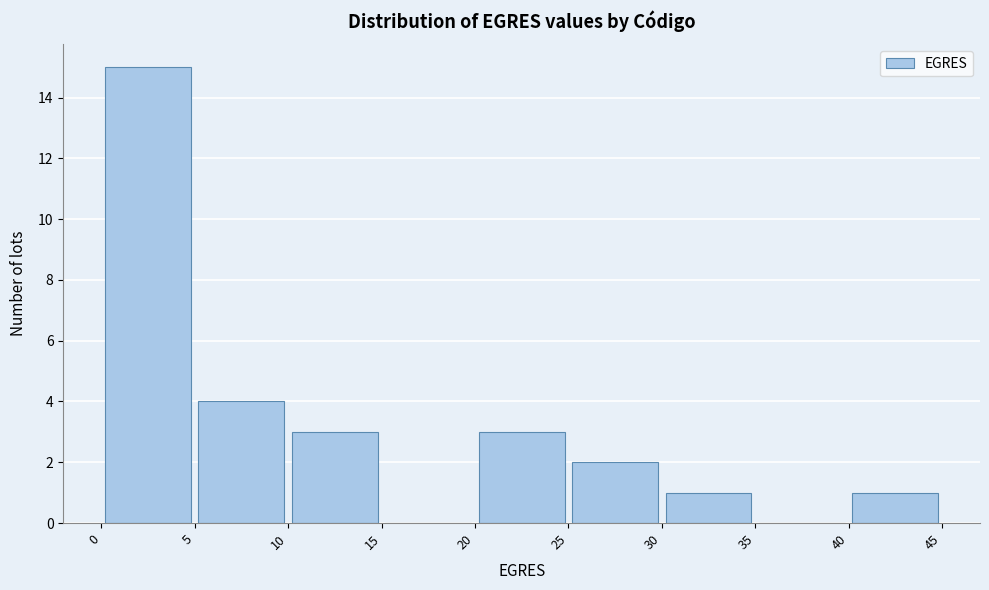

Reading left to right, transcribe this chart: for each bar, give the range it covers on the x-axis and its height. The values are not printed on the chart, so give them approximately, as read against the axis.

0 to 5: 15
5 to 10: 4
10 to 15: 3
15 to 20: 0
20 to 25: 3
25 to 30: 2
30 to 35: 1
35 to 40: 0
40 to 45: 1